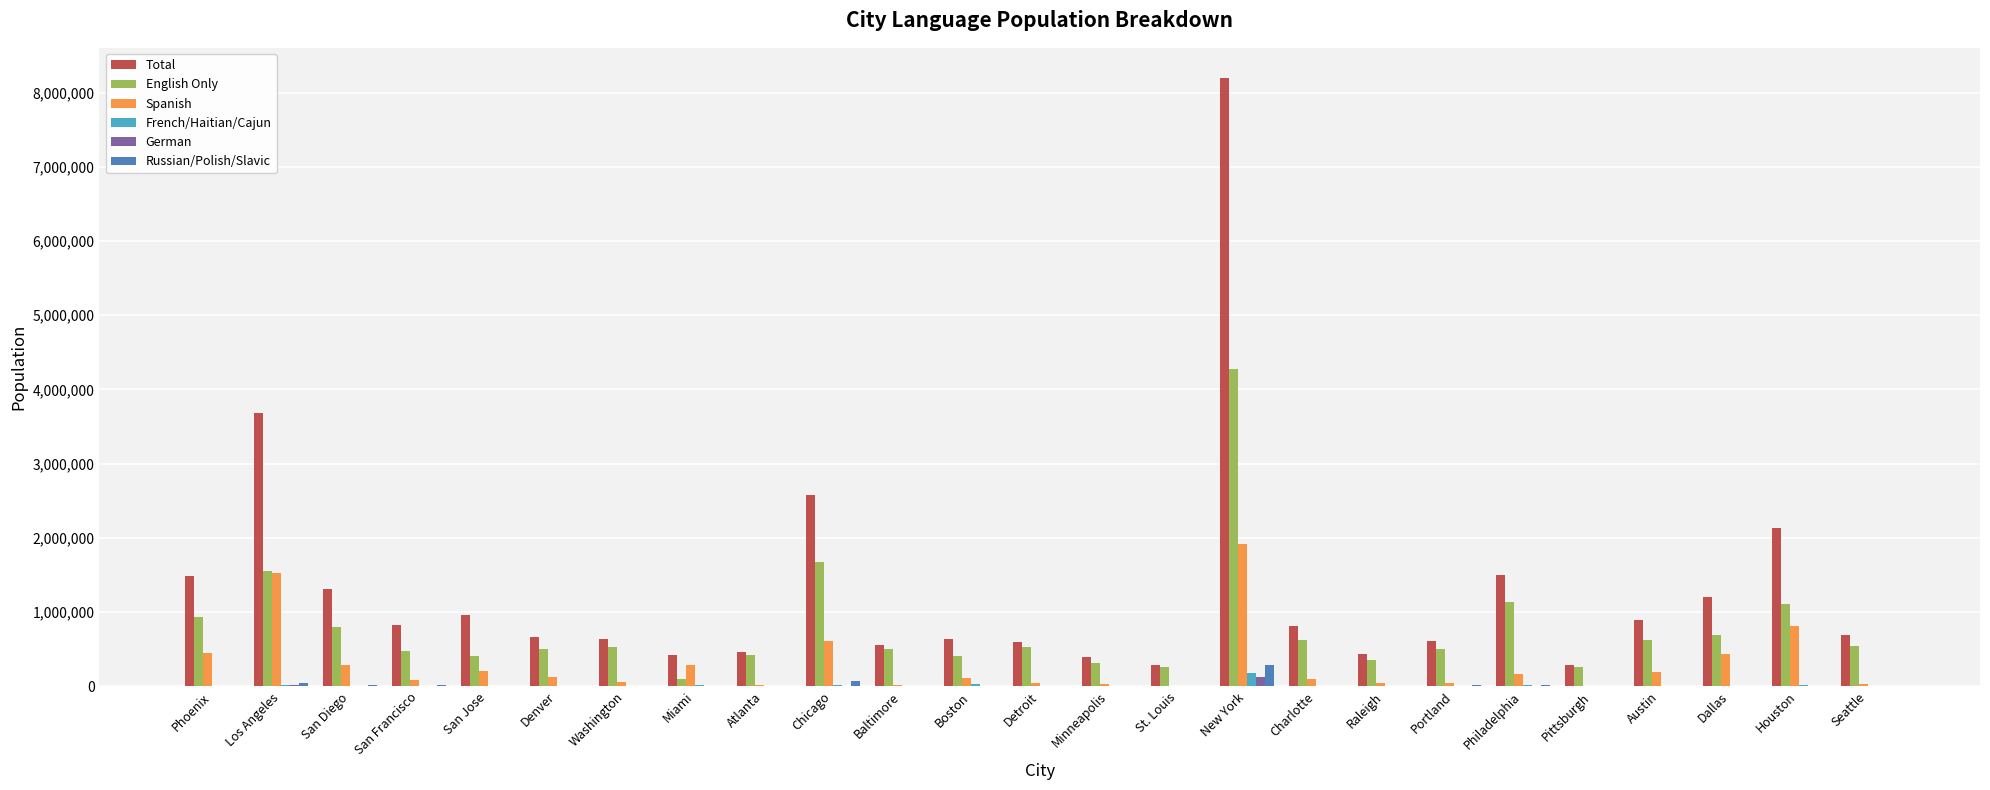

What is the maximum value shown in the chart?

8192610